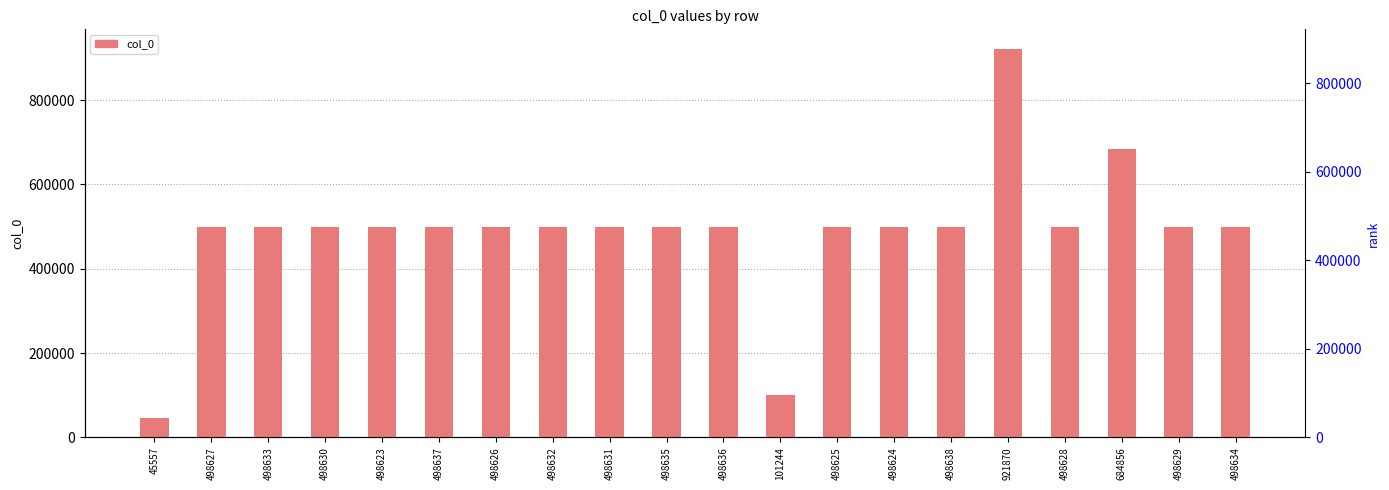

What is the sum of the values at 101244 and 498624?

599868